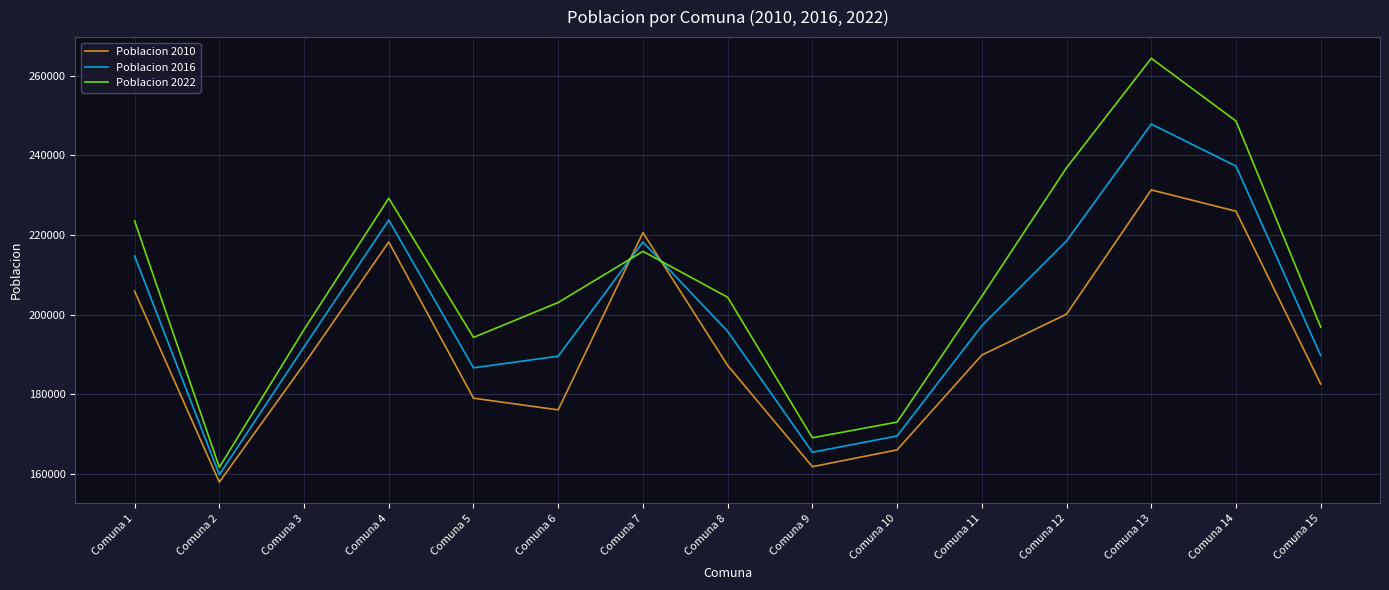

What is the minimum value shown in the chart?

157932.0